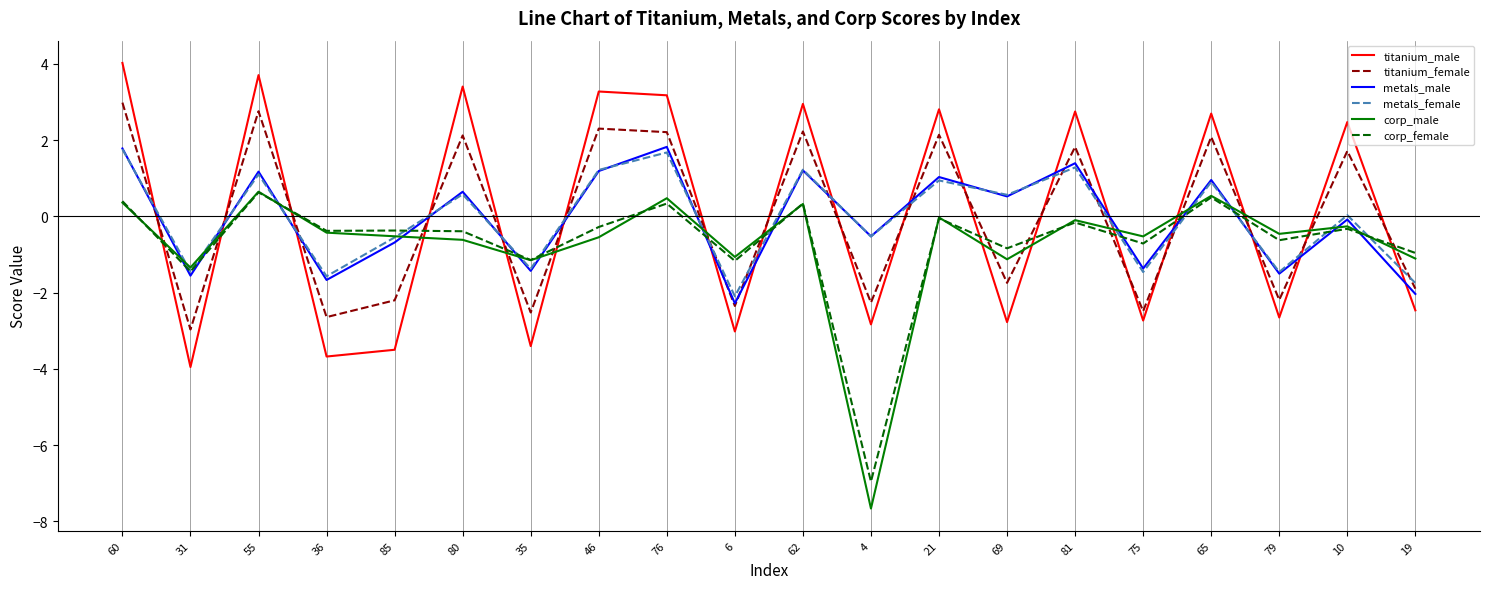

Which series ends up on top after the final intersection of metals_male and corp_female?

corp_female